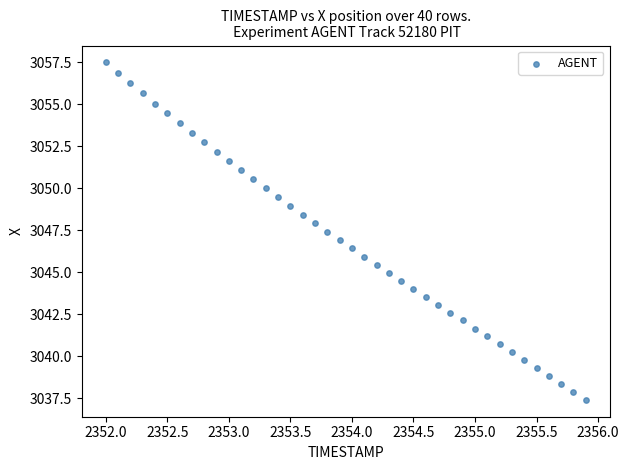

What is the range of X values (max minus min)?

3.9